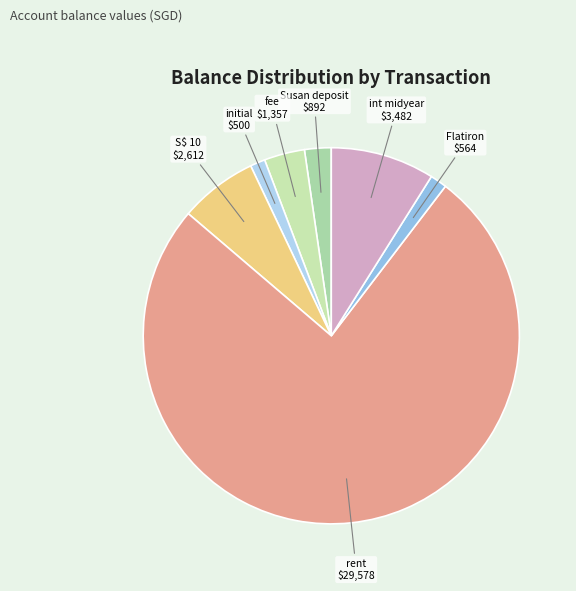

Combined, do rent and fee account for over 50%?

Yes